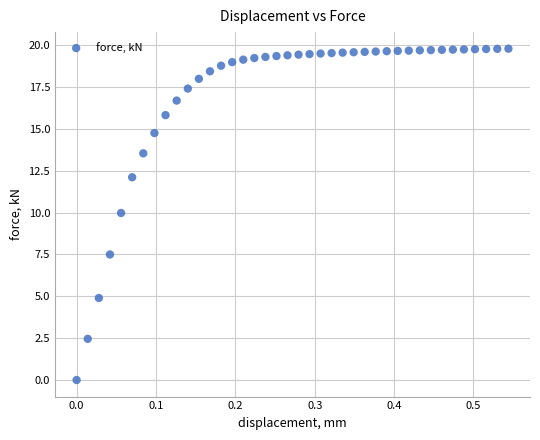

What is the range of Y values (max minus min)?

19.8